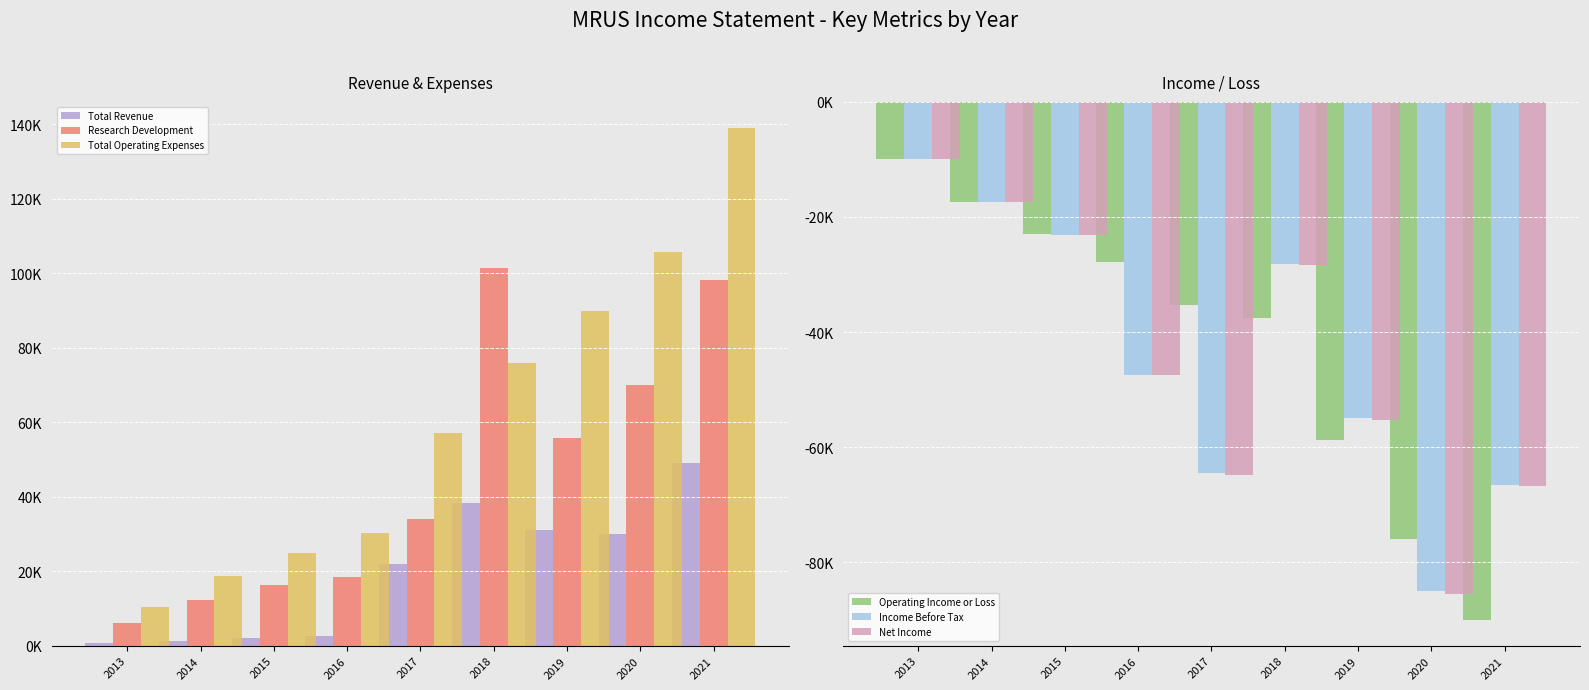

True or false: Income Before Tax has a value of -15823 at 2021.

False